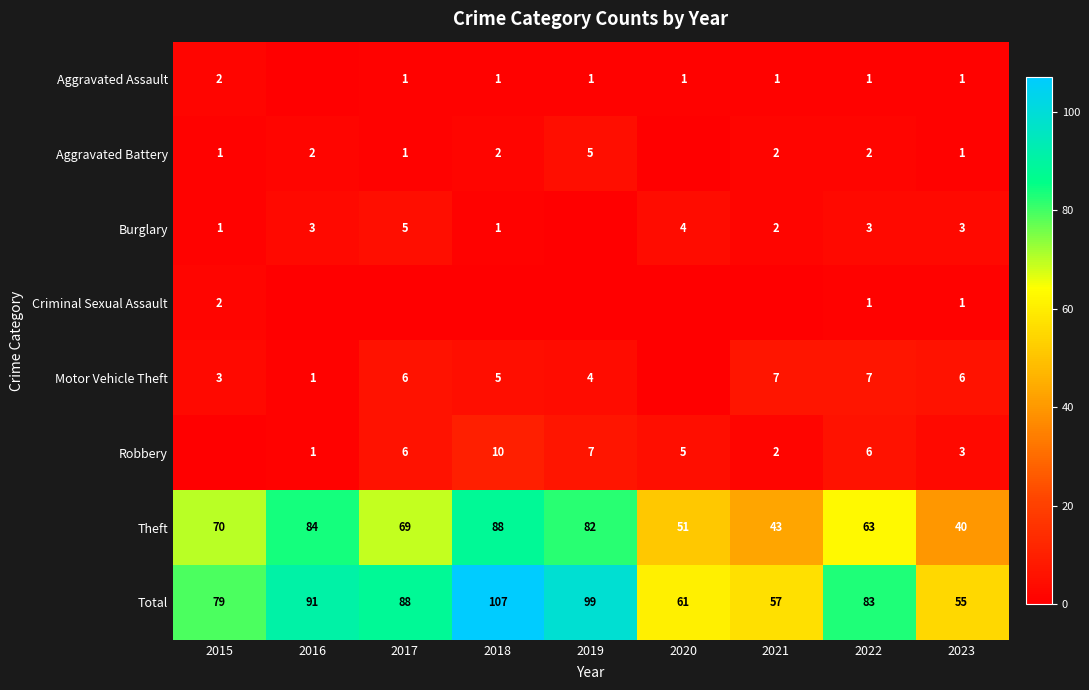

Is it true that Aggravated Battery equals 3 at 2021?

False